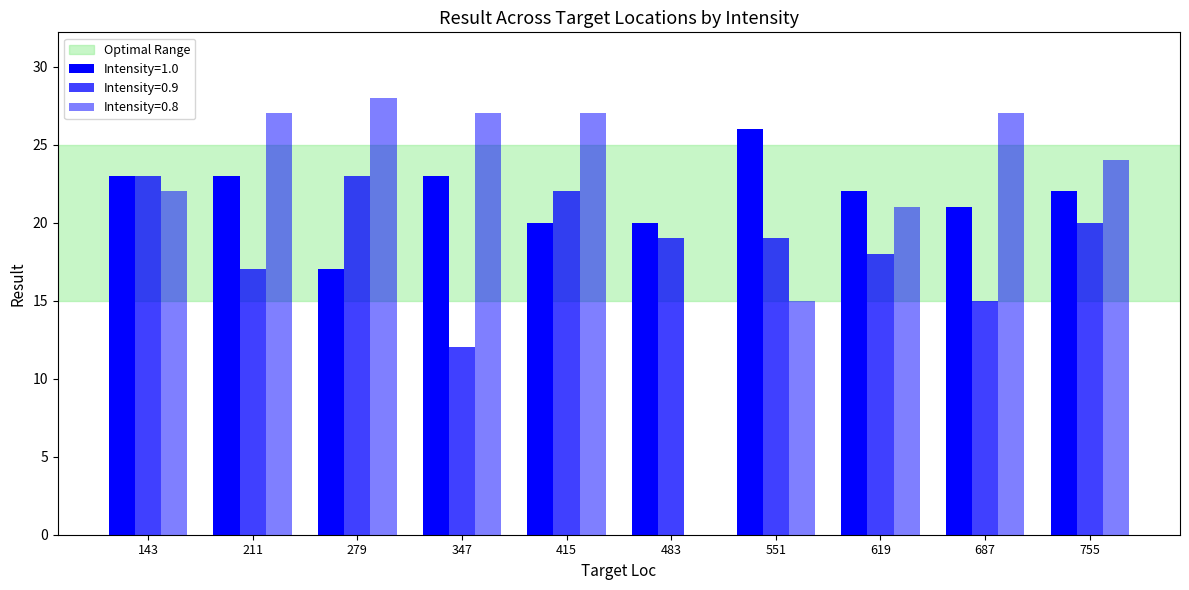

How many distinct data groups are displayed?

3